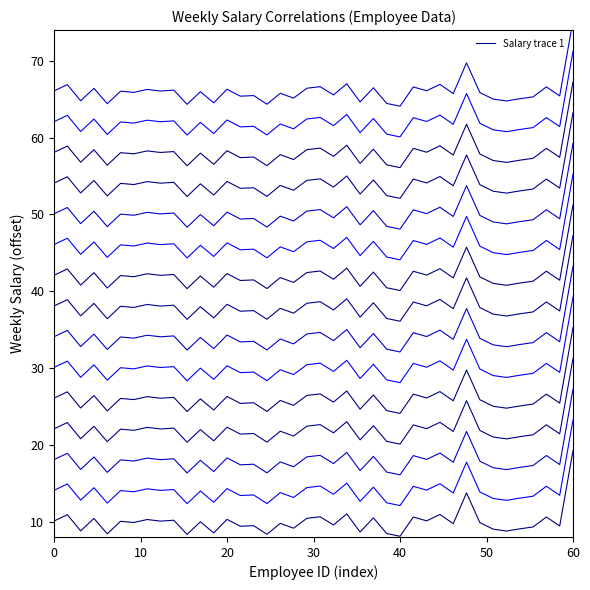

What is the difference between the maximum and minimum values?

11.2